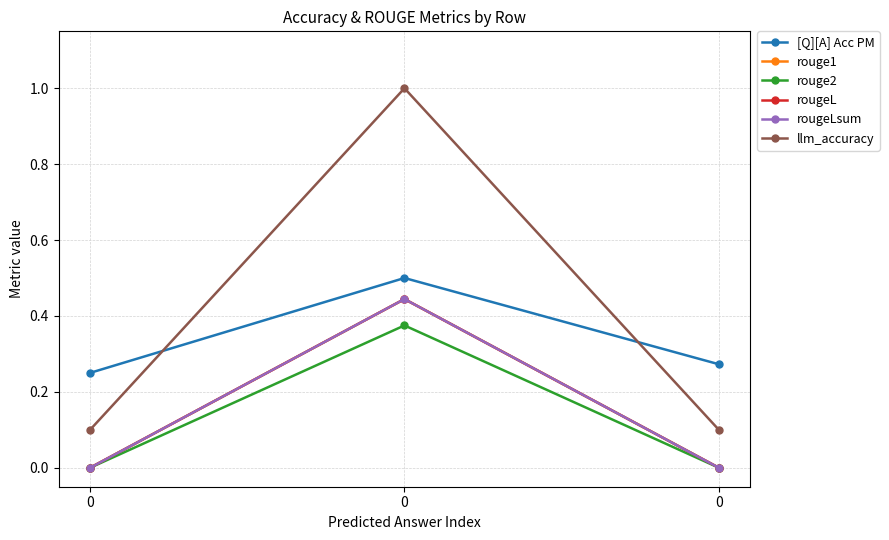

What is the total value across all series at 0?

0.3